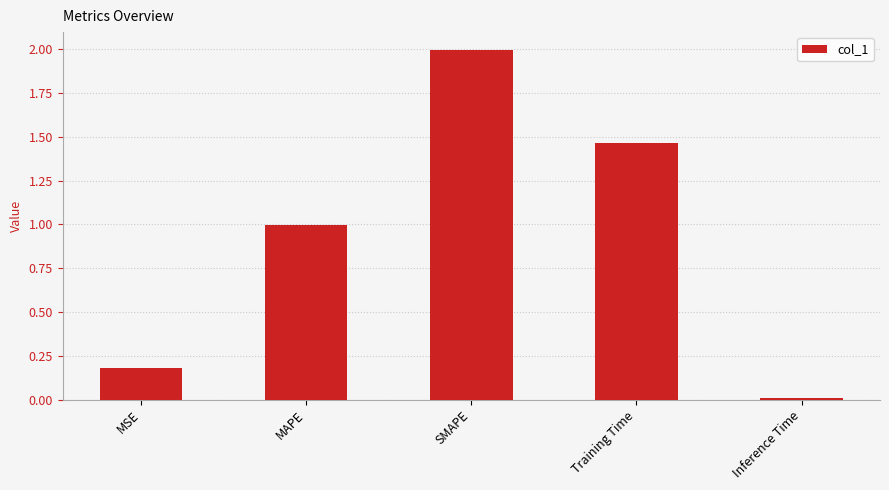

Rank the categories by value from lowest to highest.

Inference Time, MSE, MAPE, Training Time, SMAPE